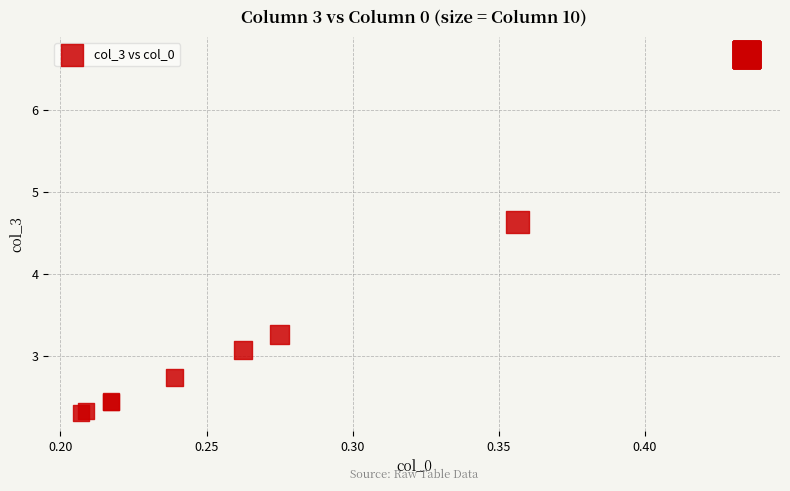

What Y value in the scatter plot is closest to 4?

4.6